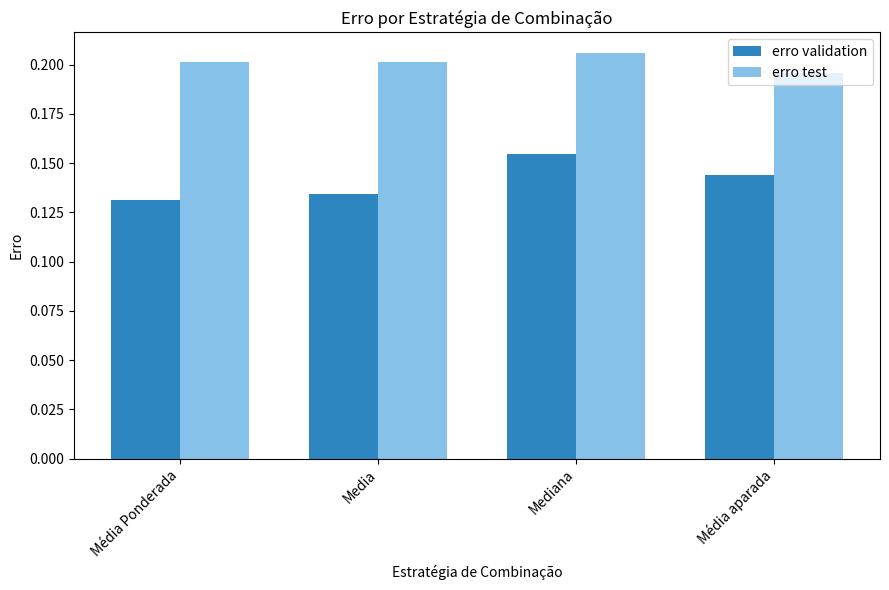

Which series has the largest total across all categories?

erro test